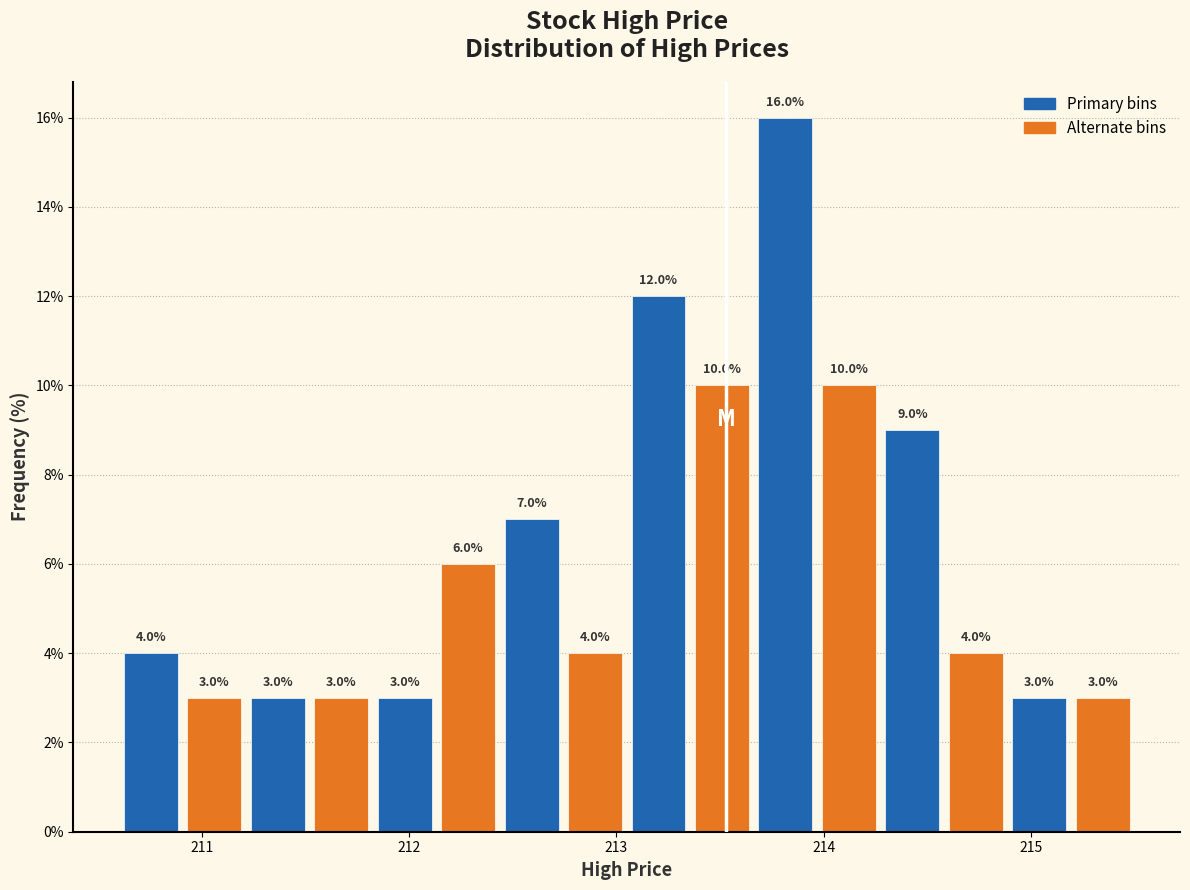

Read against the x-axis, roughly where is the centre of the tallest bar?

213.8